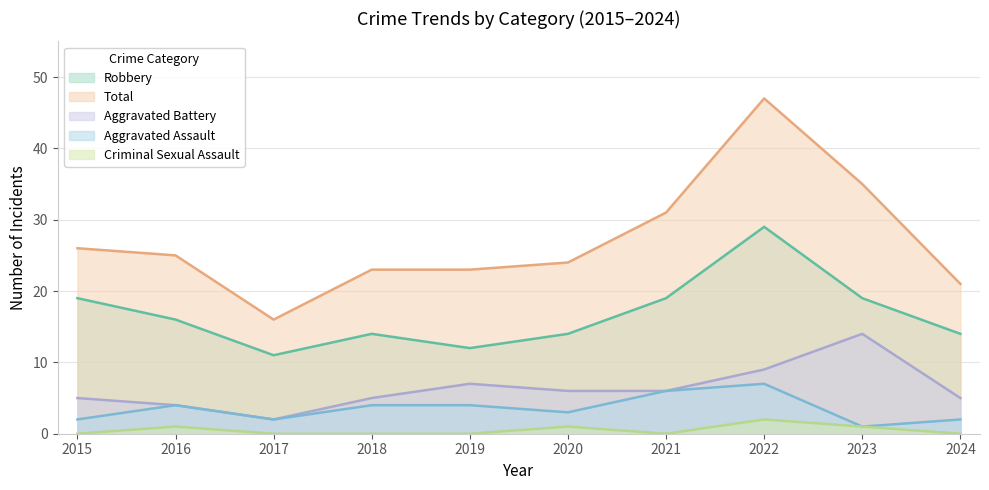

How many data points in Total are less than 25?

5